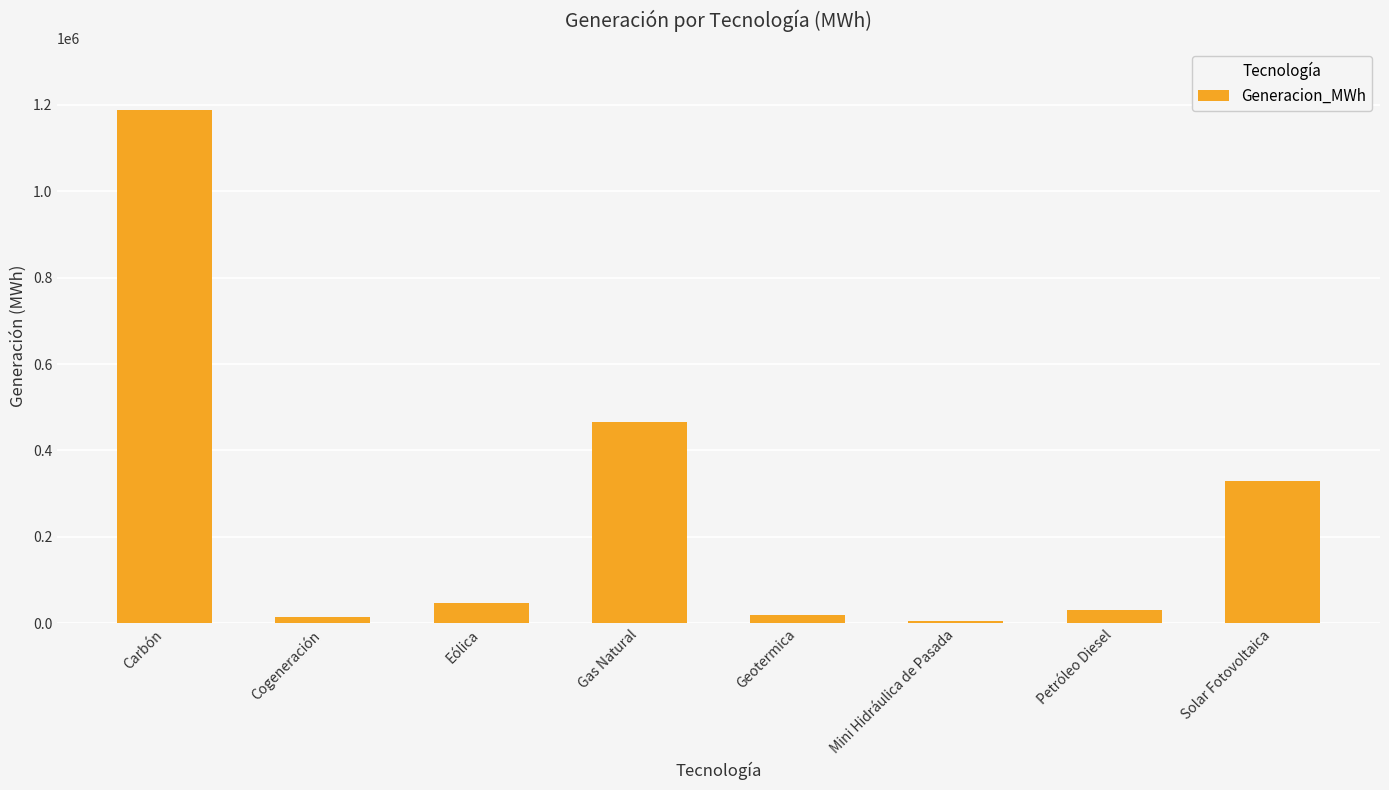

What is the label of the 3rd bar from the right?

Mini Hidráulica de Pasada